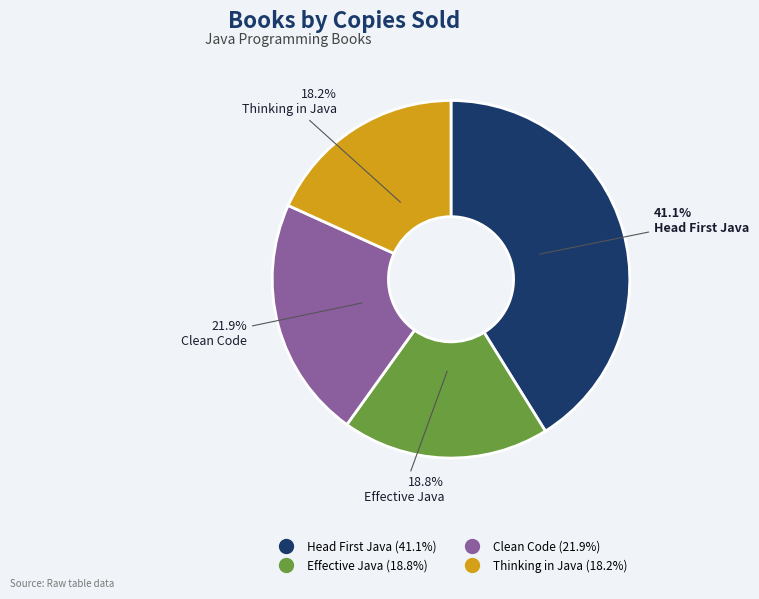

Which has a higher value, Clean Code or Thinking in Java?

Clean Code